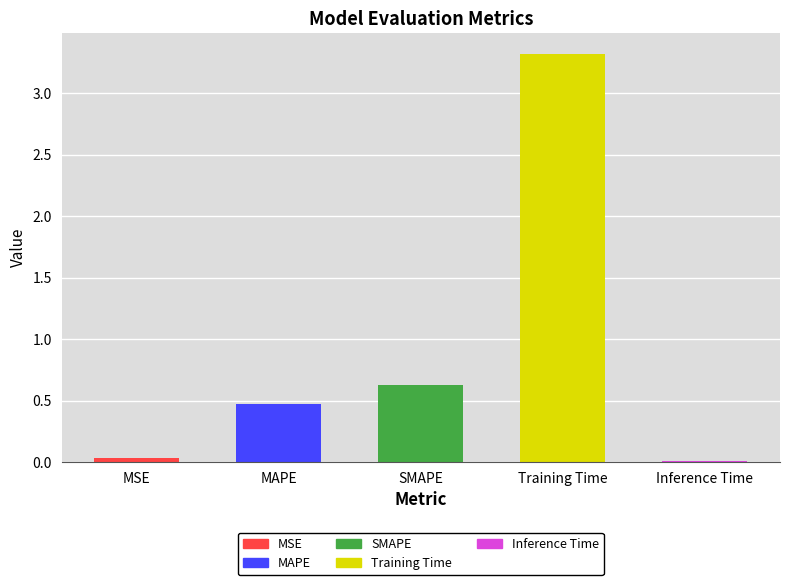

At which label is the value closest to 1?

SMAPE